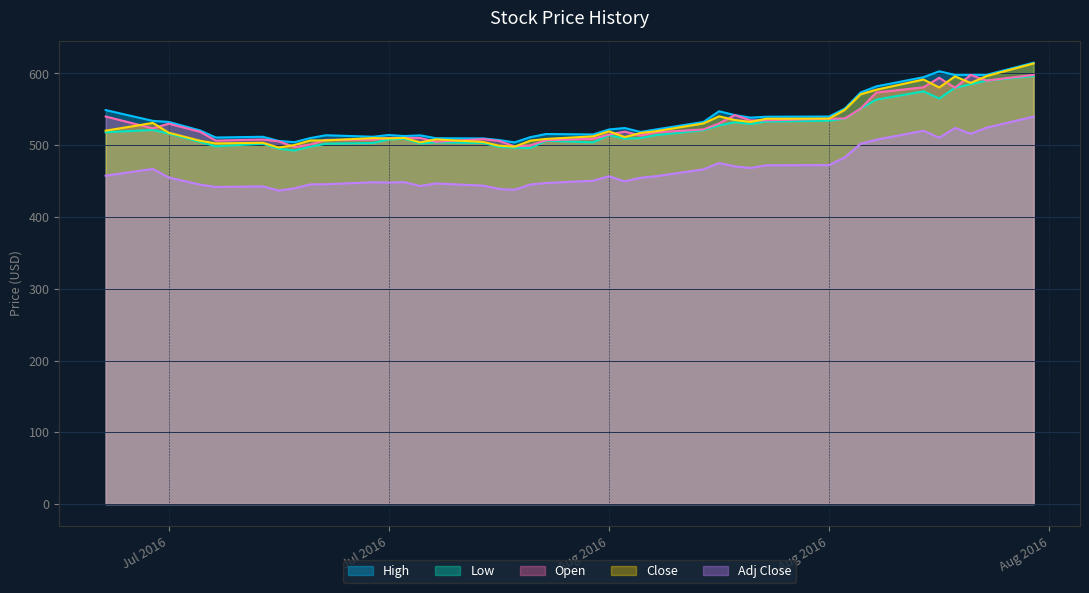

Between 2016-07-13 and 2016-08-02, which series saw the biggest shift?

Low